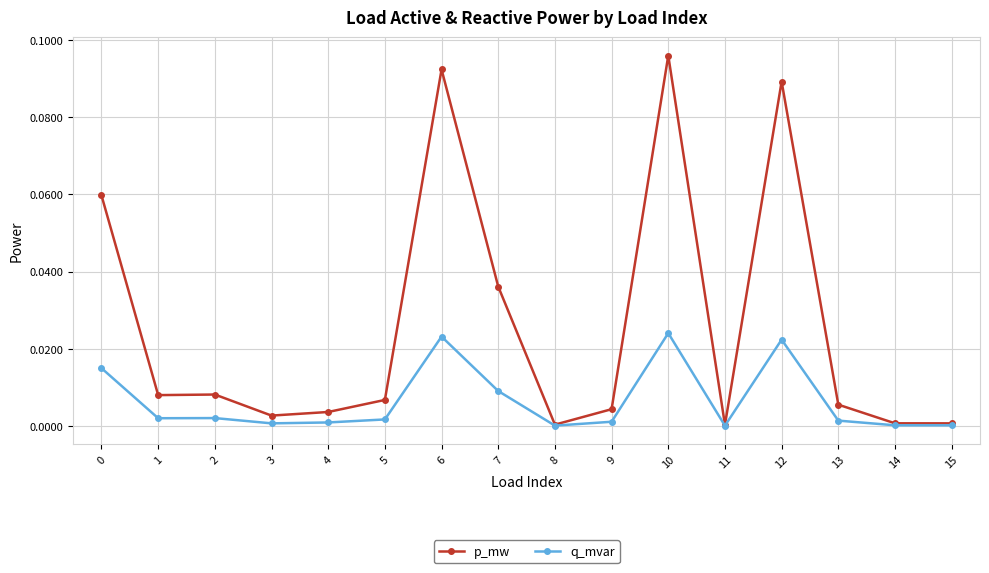

List the series in order of their overall mean, highest first.

p_mw, q_mvar